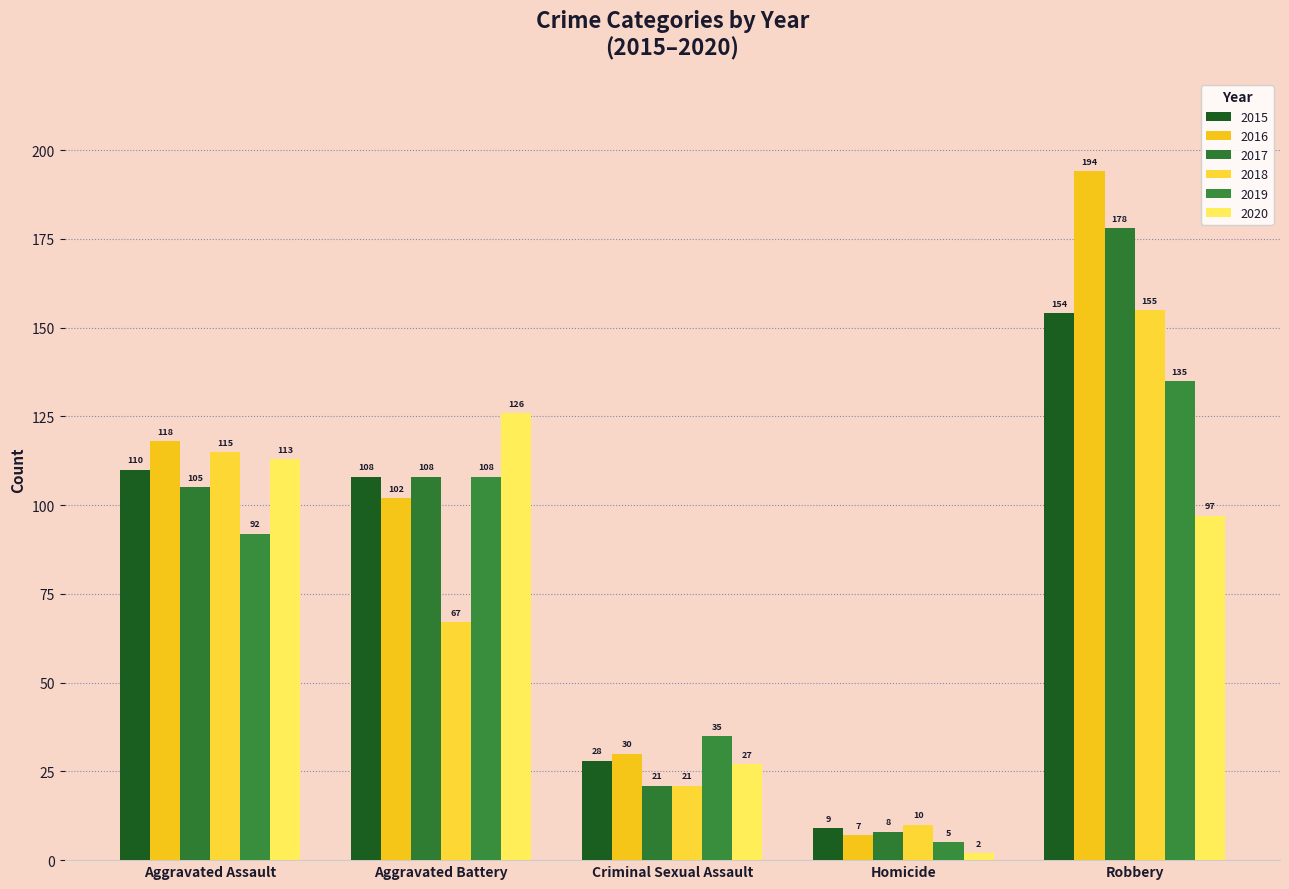

Is the value of 2020 at Homicide greater than the value of 2019 at Aggravated Assault?

No